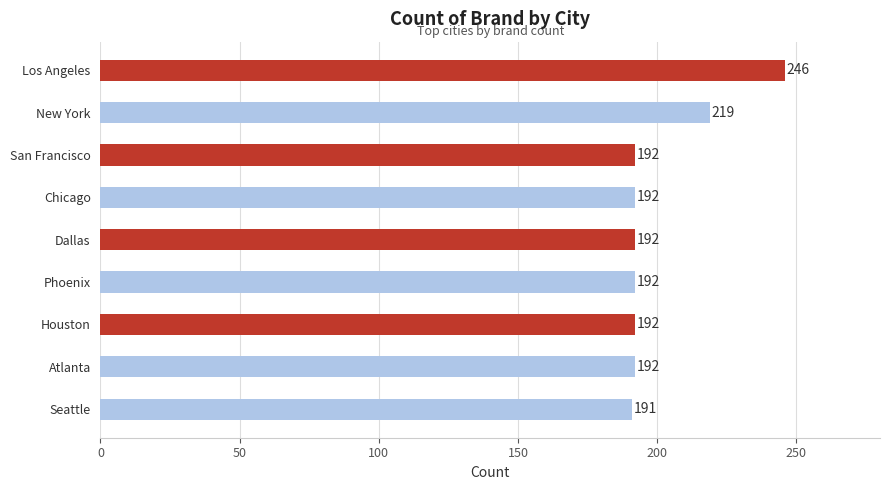

How many values are below 192?

1